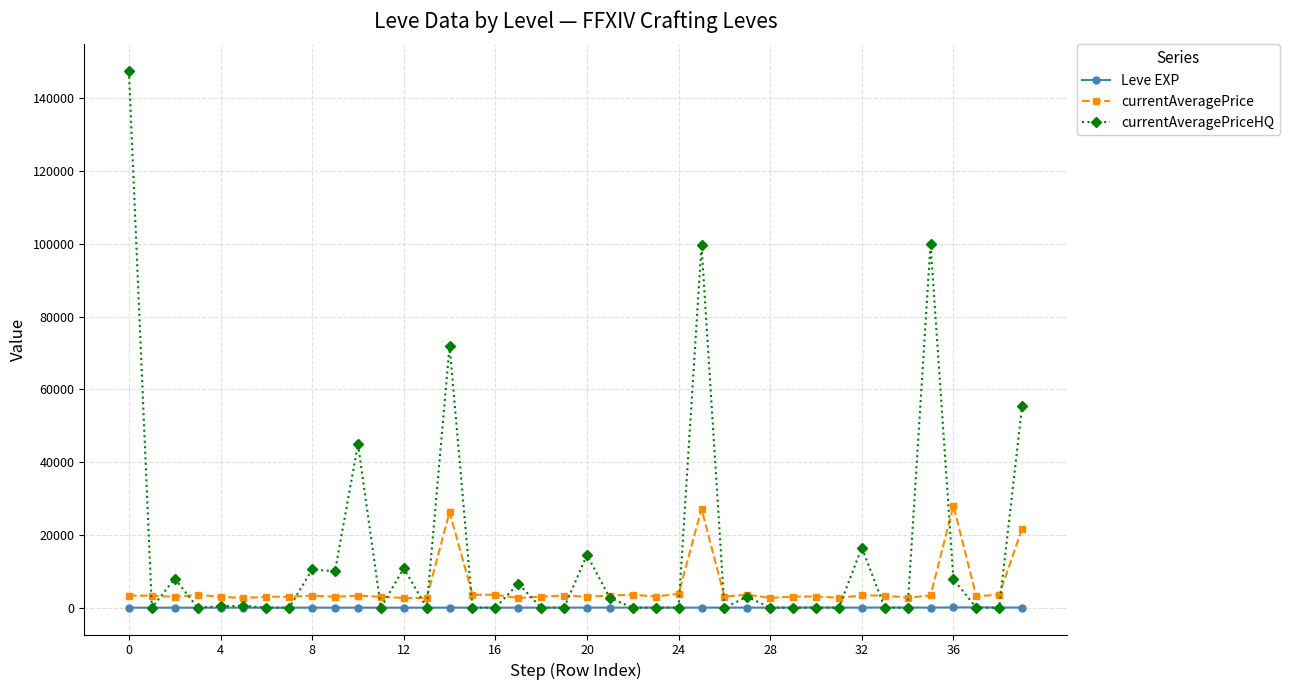

What is the sum of all currentAveragePrice values?

216519